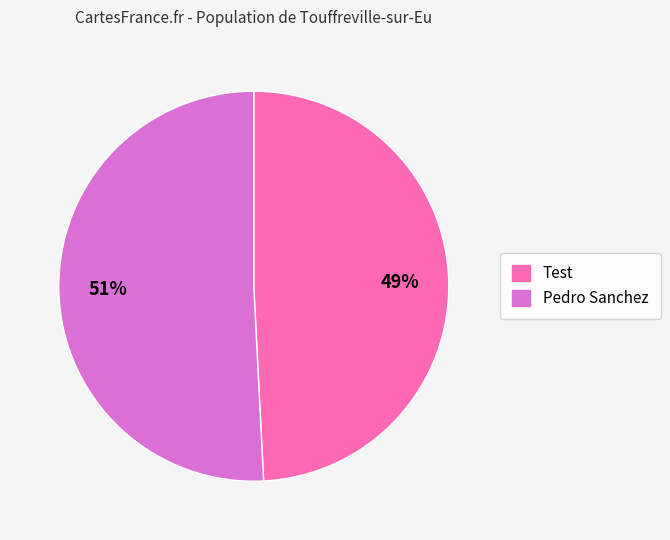

To the nearest percent, what is the average slice percentage?

50%